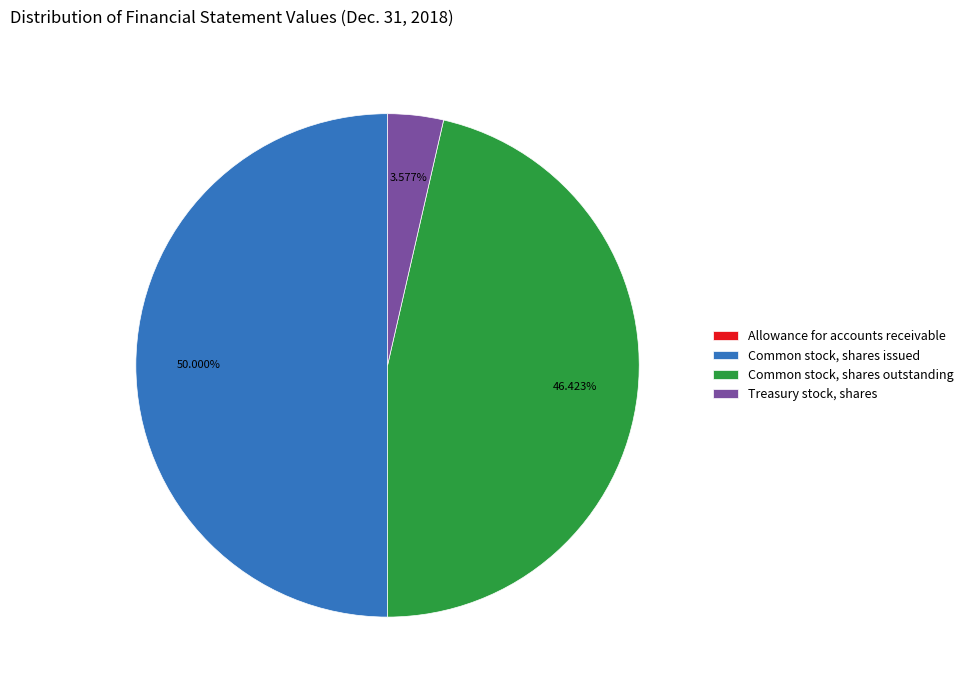

Which has a higher value, Common stock, shares issued or Common stock, shares outstanding?

Common stock, shares issued